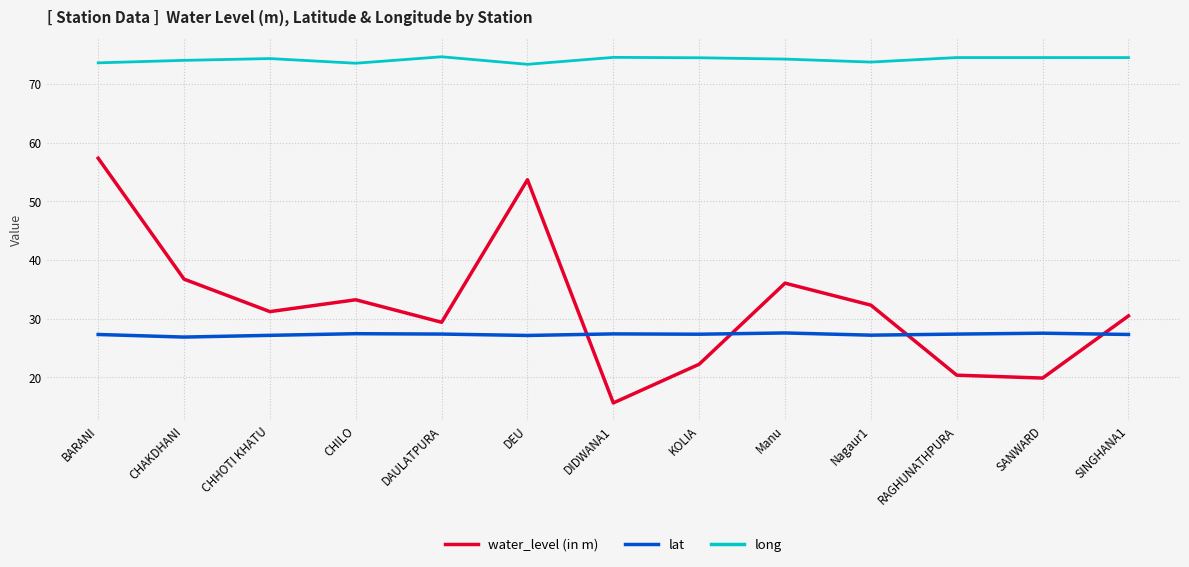

What is the difference between the maximum and minimum values in the long series?

1.3